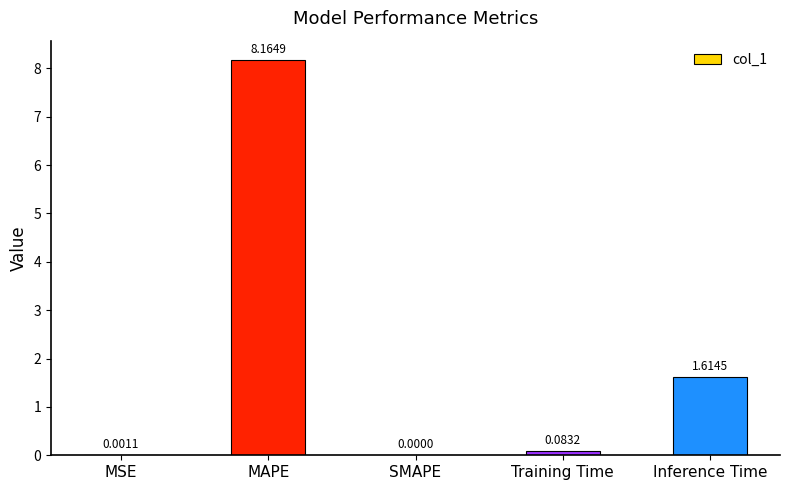

What is the change in value from MSE to MAPE?

+8.2